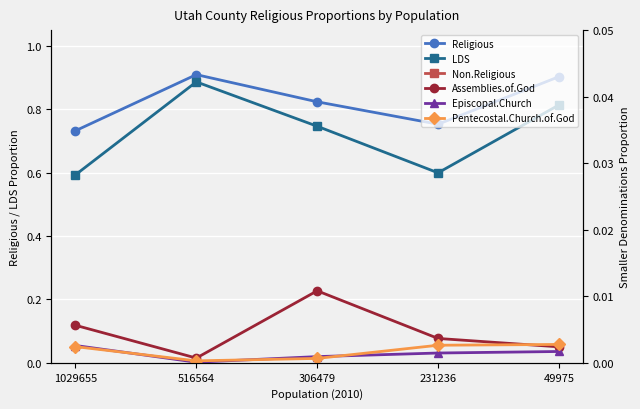

Which series has the largest range (max minus min)?

LDS